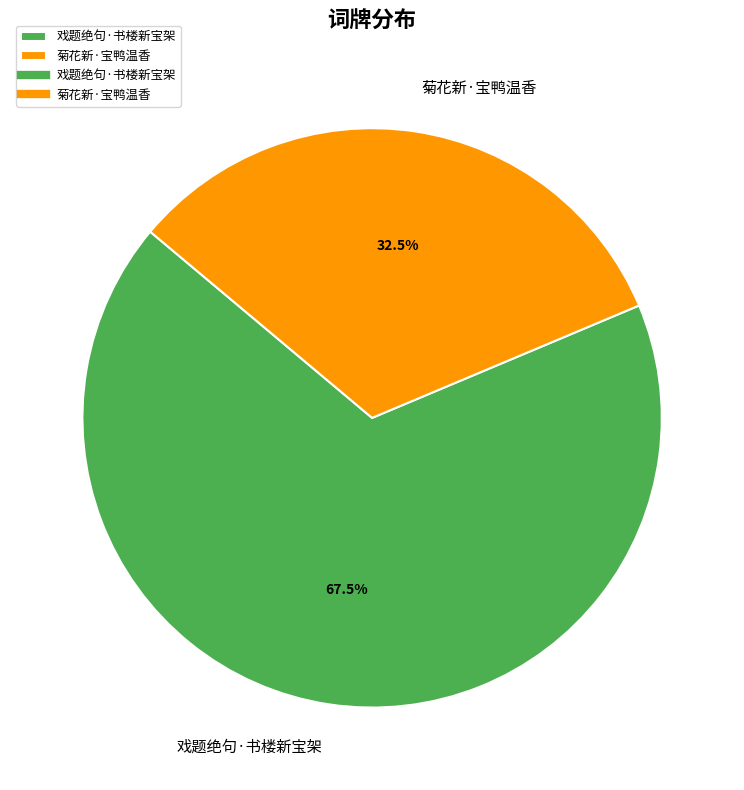

How many segments does this pie chart have?

2